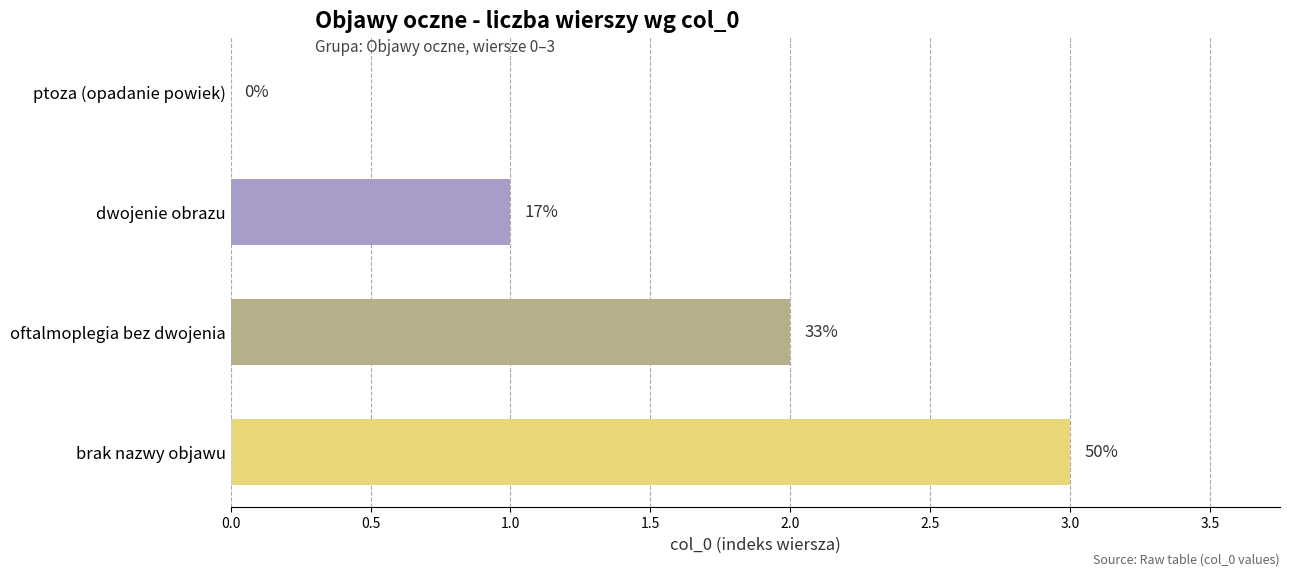

What is the sum of all values?

6